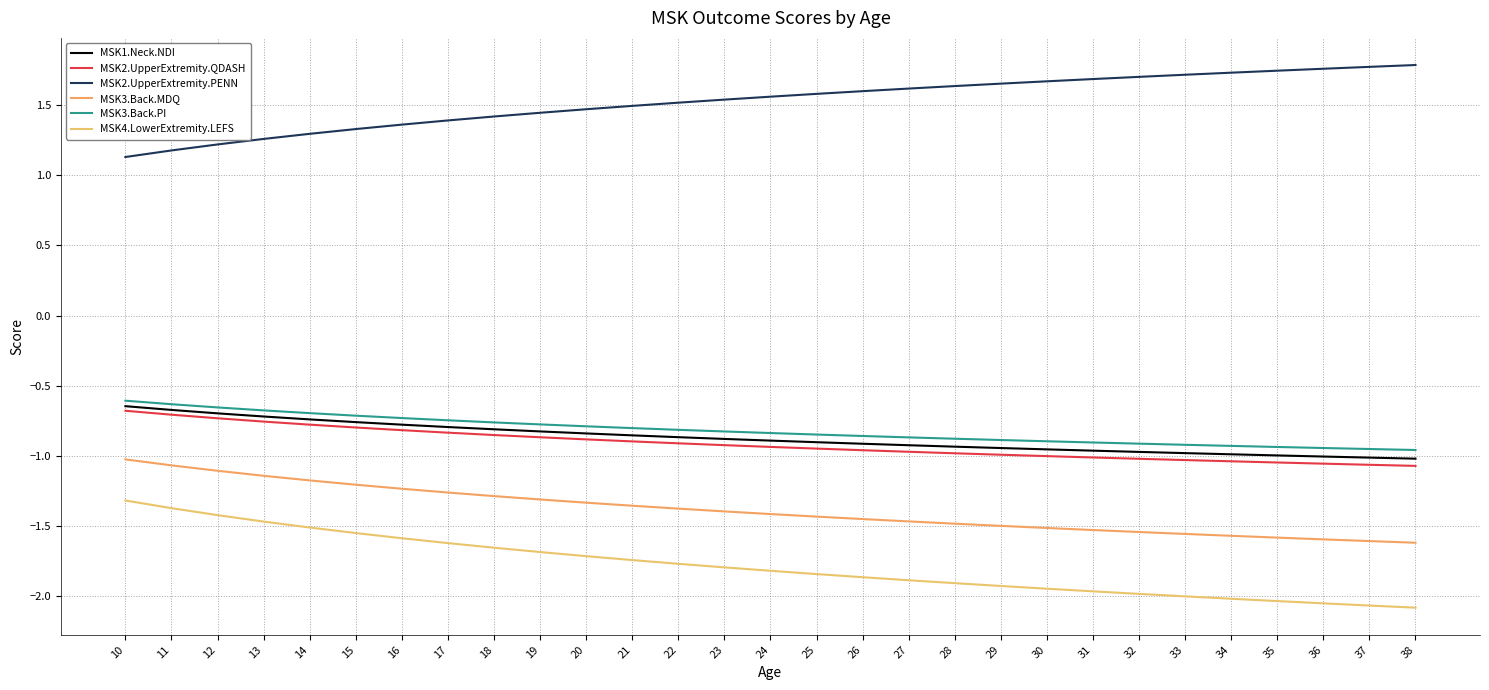

How many lines are shown in the chart?

6